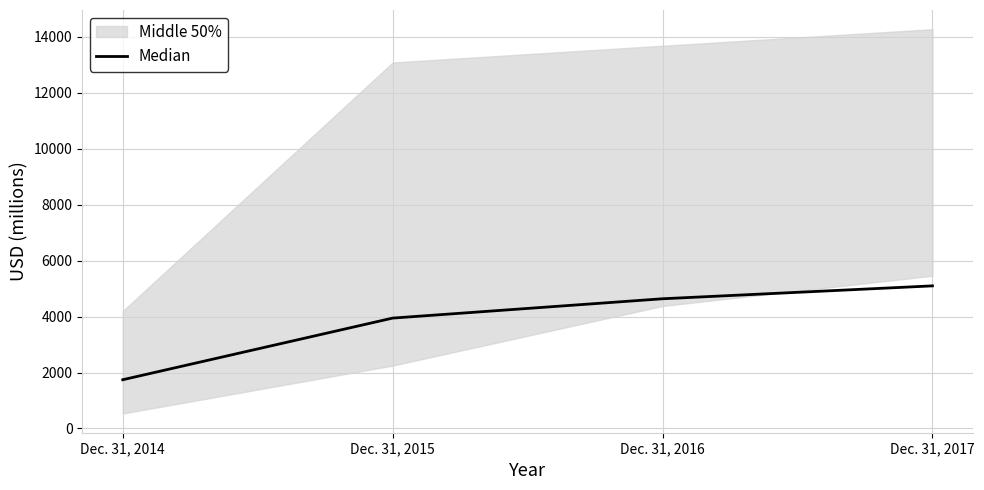

Reading right to left, list all the values displayed in this chart.

Dec. 31, 2017=5097	Dec. 31, 2016=4636	Dec. 31, 2015=3945	Dec. 31, 2014=1742